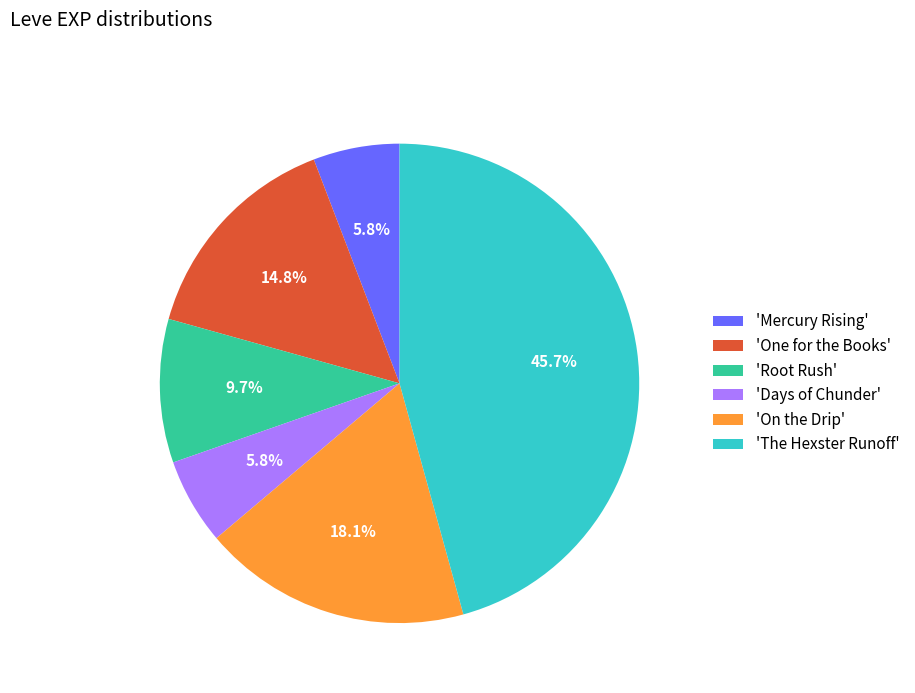

Which has a higher value, 'One for the Books' or 'The Hexster Runoff'?

'The Hexster Runoff'